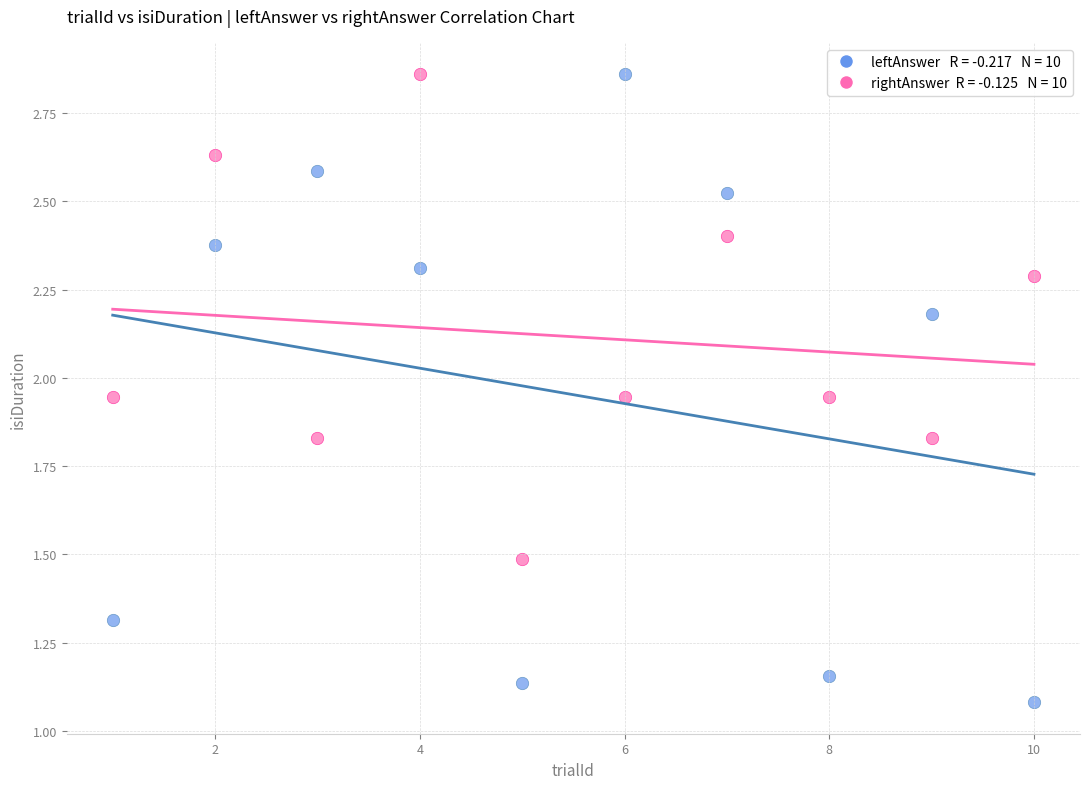

Across all data points, what is the range of X values (max minus min)?

9.0